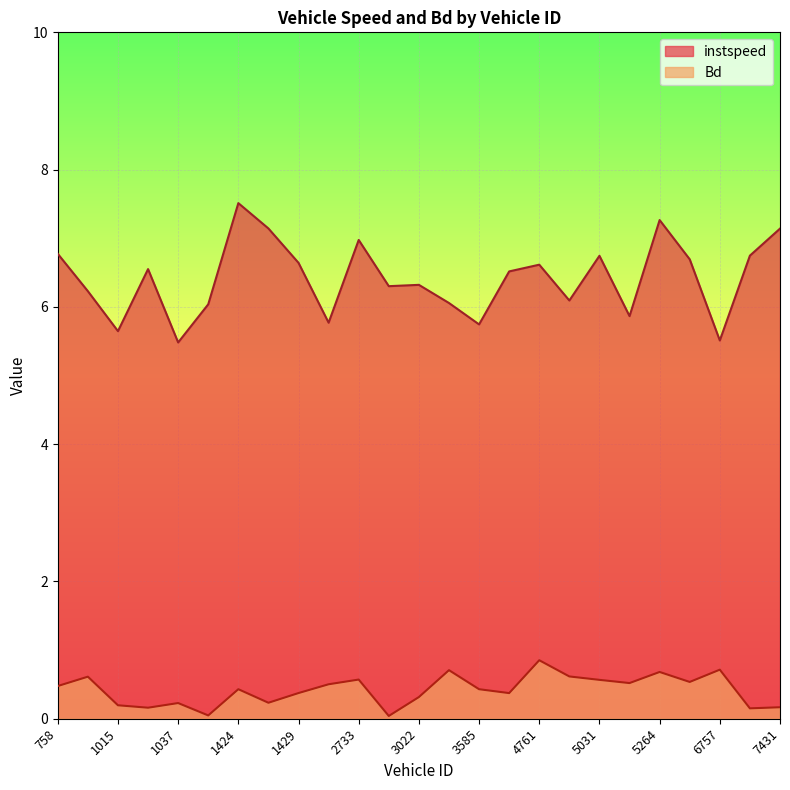

Between 1424 and 5835, which is larger?

1424